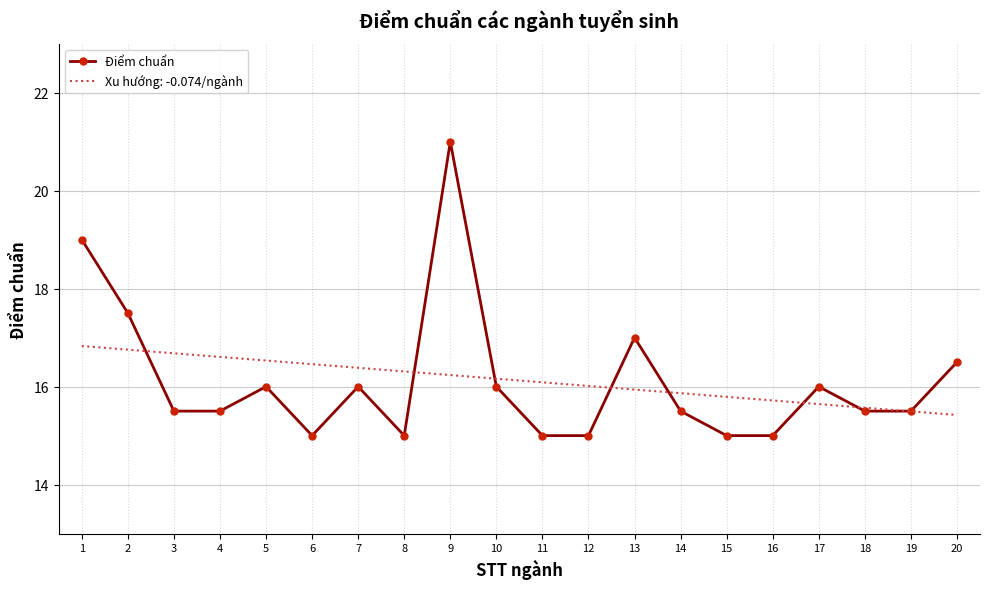

How many points are lower than both their immediate neighbors (excluding endpoints)?

2